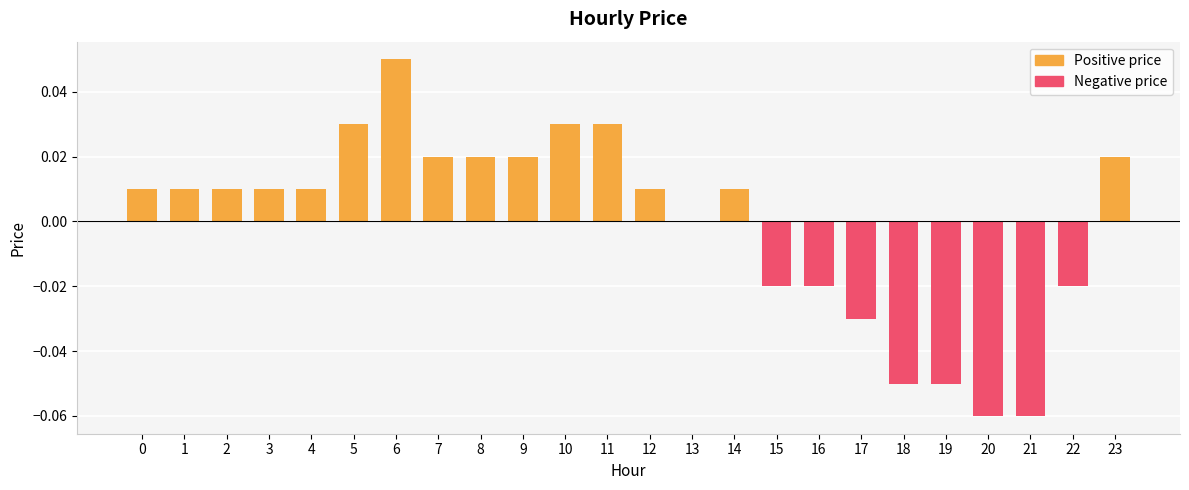

List the labels in order of value, largest first.

6, 5, 10, 11, 7, 8, 9, 23, 0, 1, 2, 3, 4, 12, 14, 13, 15, 16, 22, 17, 18, 19, 20, 21